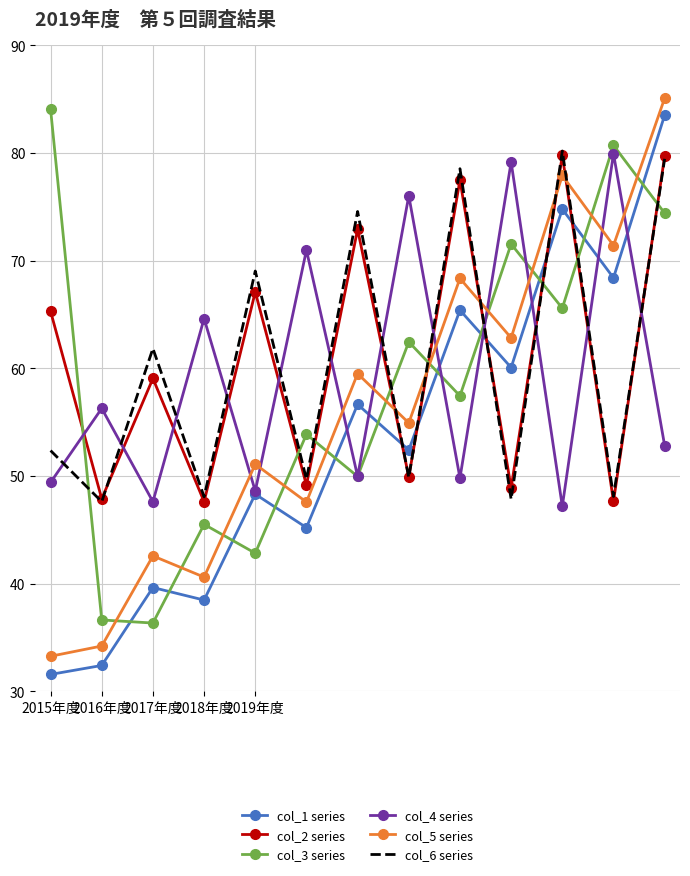

True or false: col_6 series and col_3 series intersect in this chart.

True